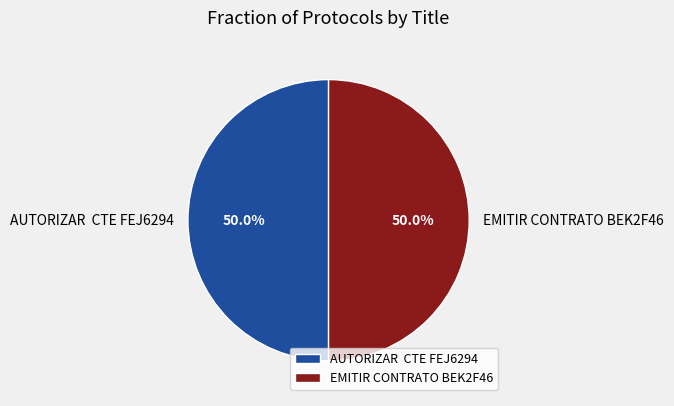

How many slices are in this pie chart?

2